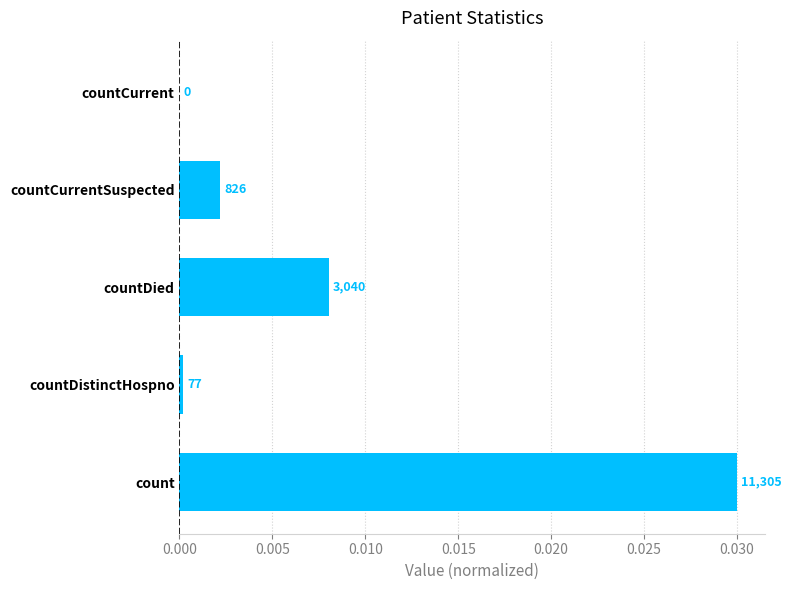

How many bars are there in total?

5